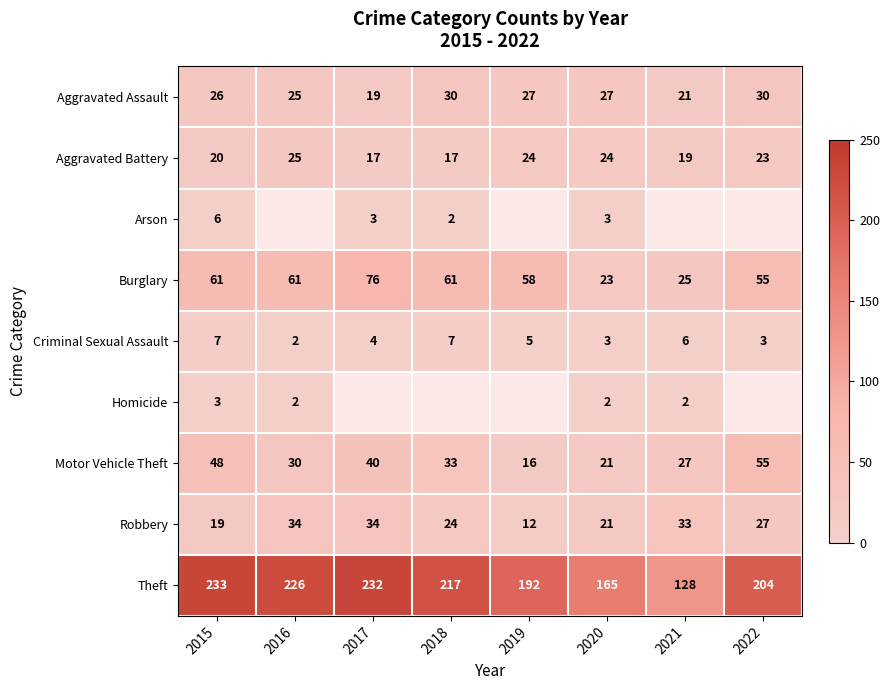

The Criminal Sexual Assault series shows 2 at 2016. True or false?

True